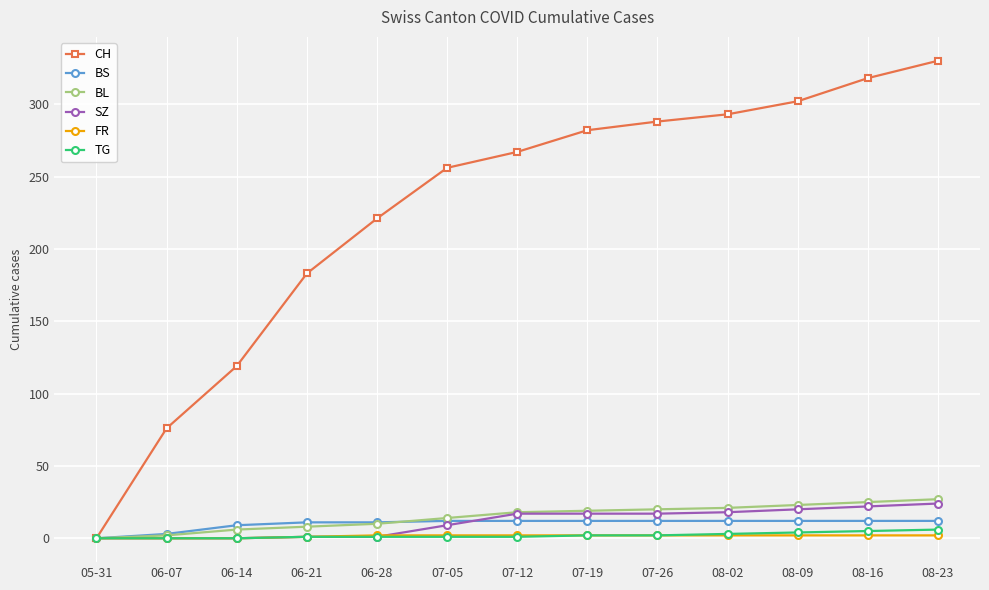

At how many categories does at least one series exceed 228?

8